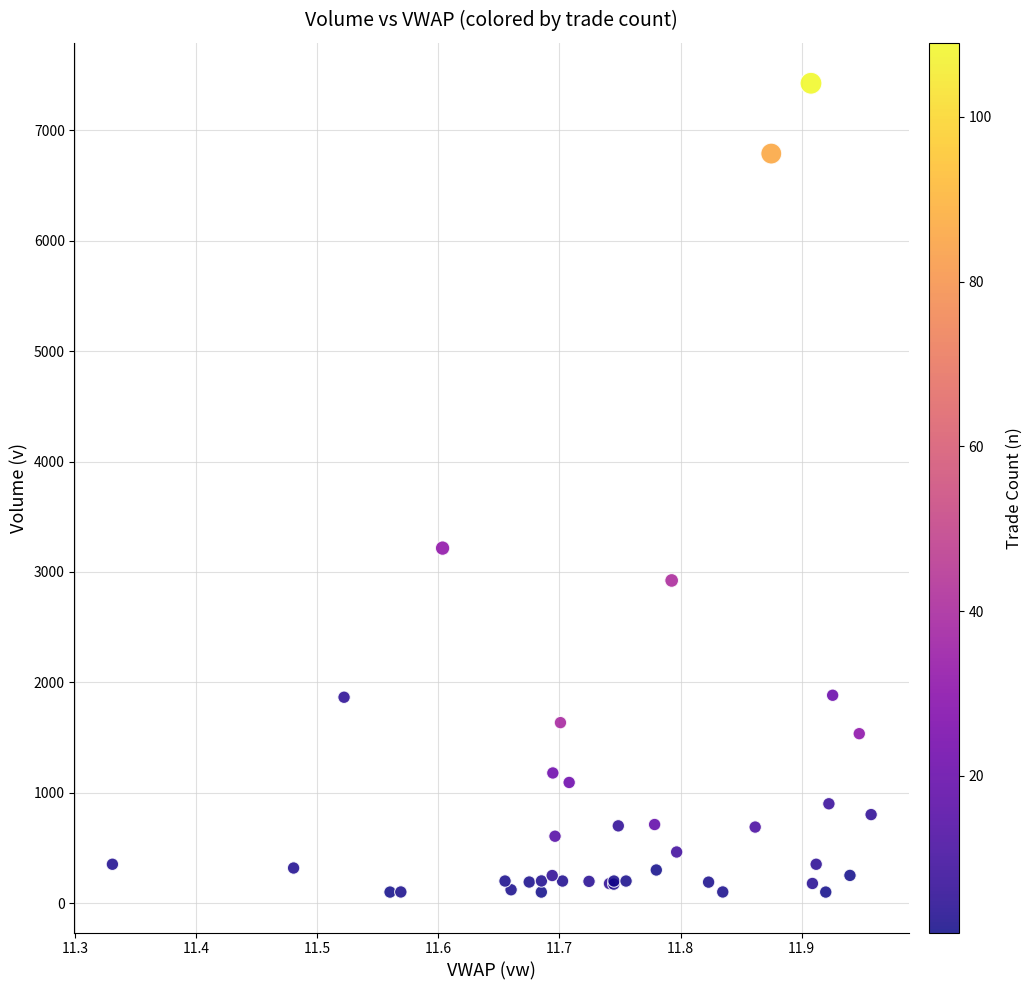

What Y value in the scatter plot is closest to 3763?

3216